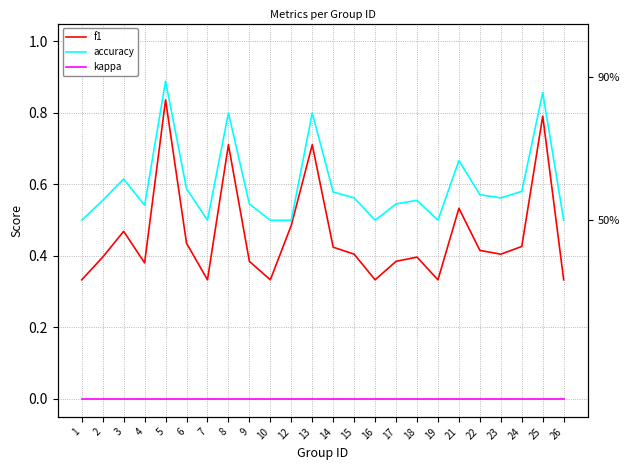

How many lines are shown in the chart?

3